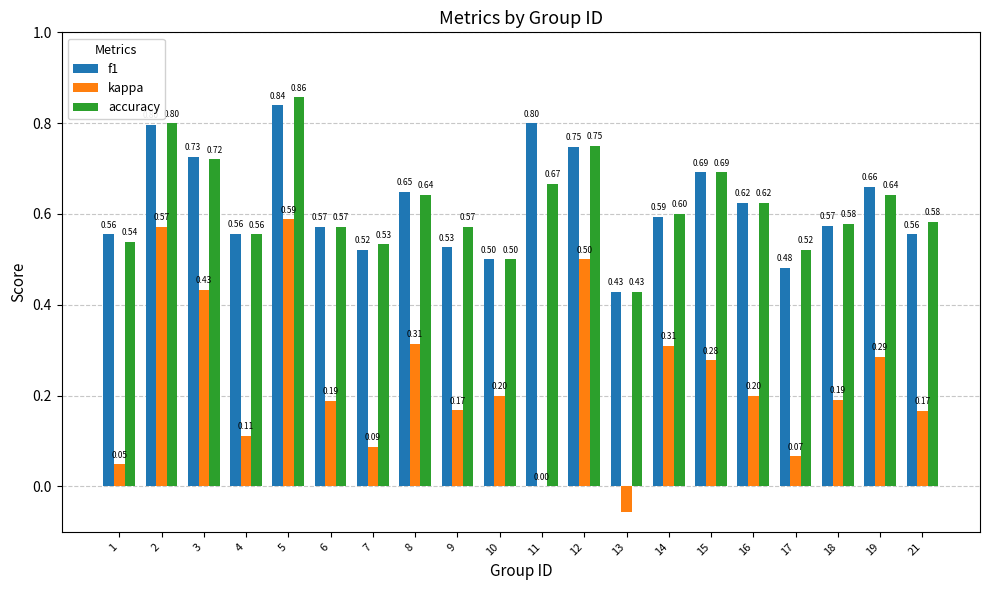

Where is accuracy nearest to the value 0?

13